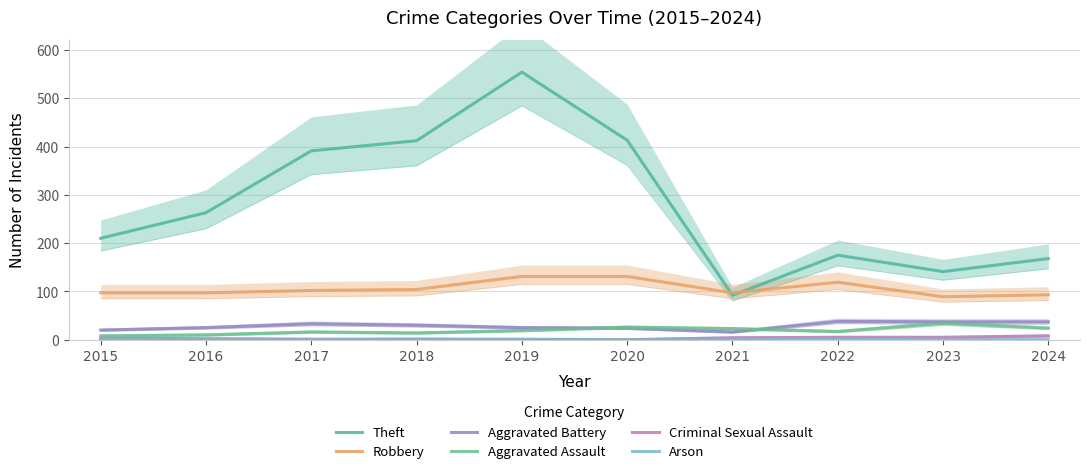

Is it true that Robbery equals 97 at 2021?

True